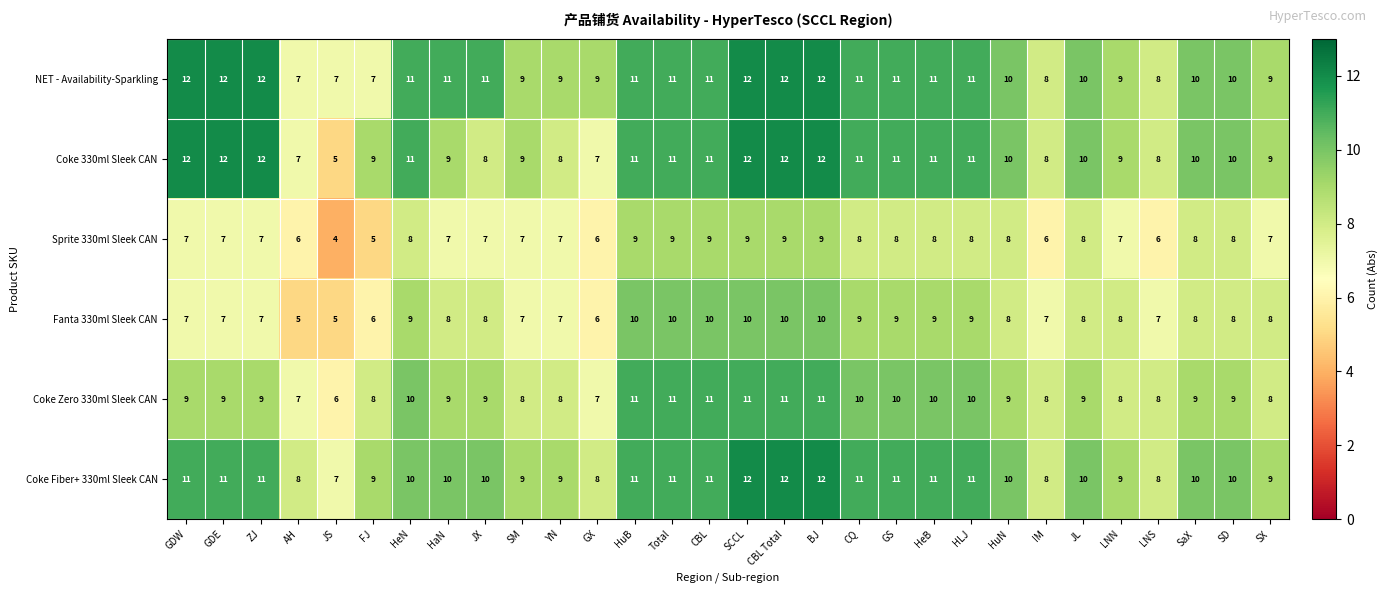

What is the total value across all series at GS?

60